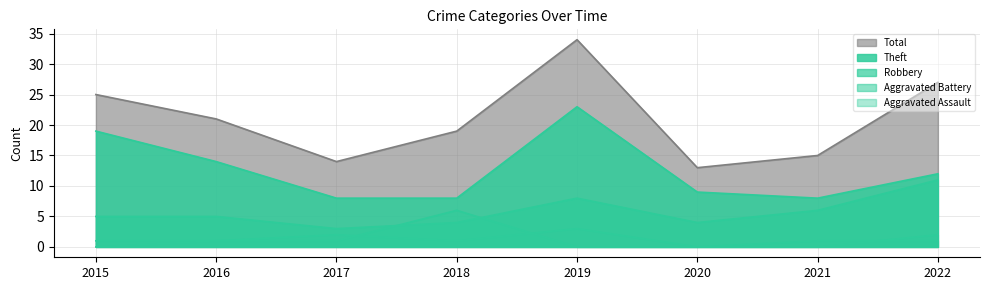

What are all the series names shown in the legend?

Aggravated Assault, Aggravated Battery, Robbery, Theft, Total